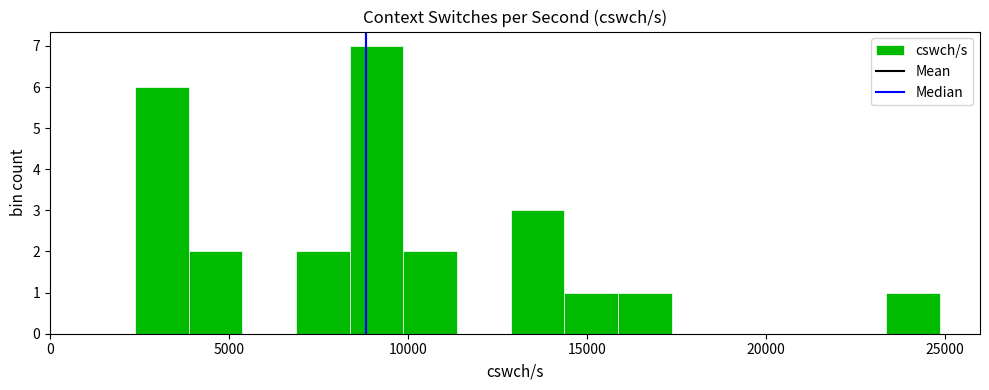

Around what value on the x-axis is the tallest bar? Give the approximate position of its centre, as read against the axis.

9000